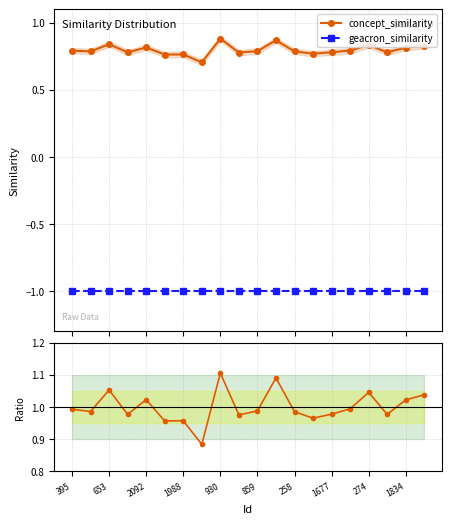

True or false: concept_similarity has more than 0 interior local peaks.

True